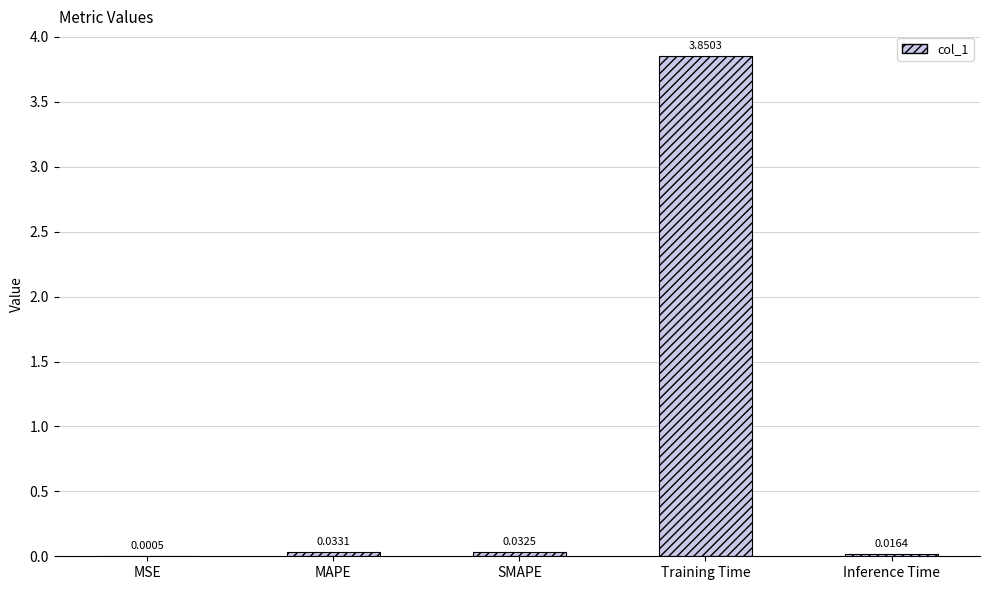

Which has a higher value, MSE or MAPE?

MAPE